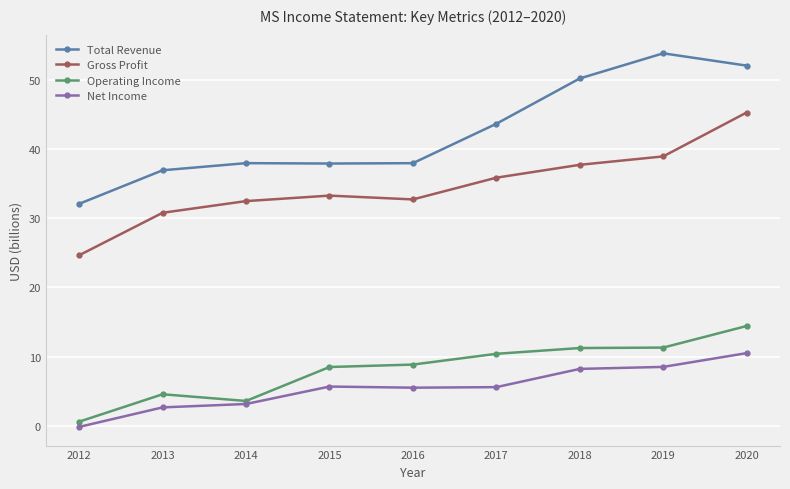

Is it true that Net Income equals 18.6 at 2020?

False